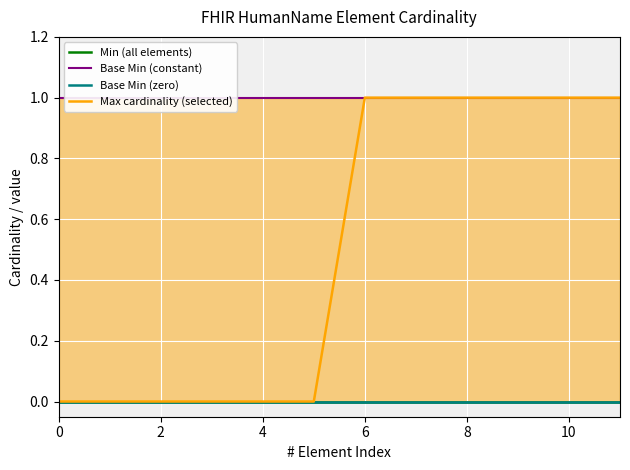

What is the difference between the highest and lowest values at 10?

1